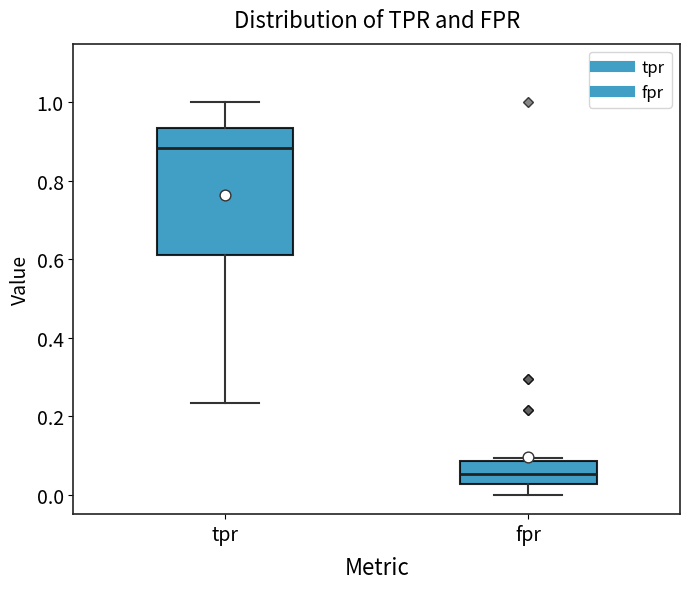

Which box is the tallest, from its lower edge to its upper edge?

tpr